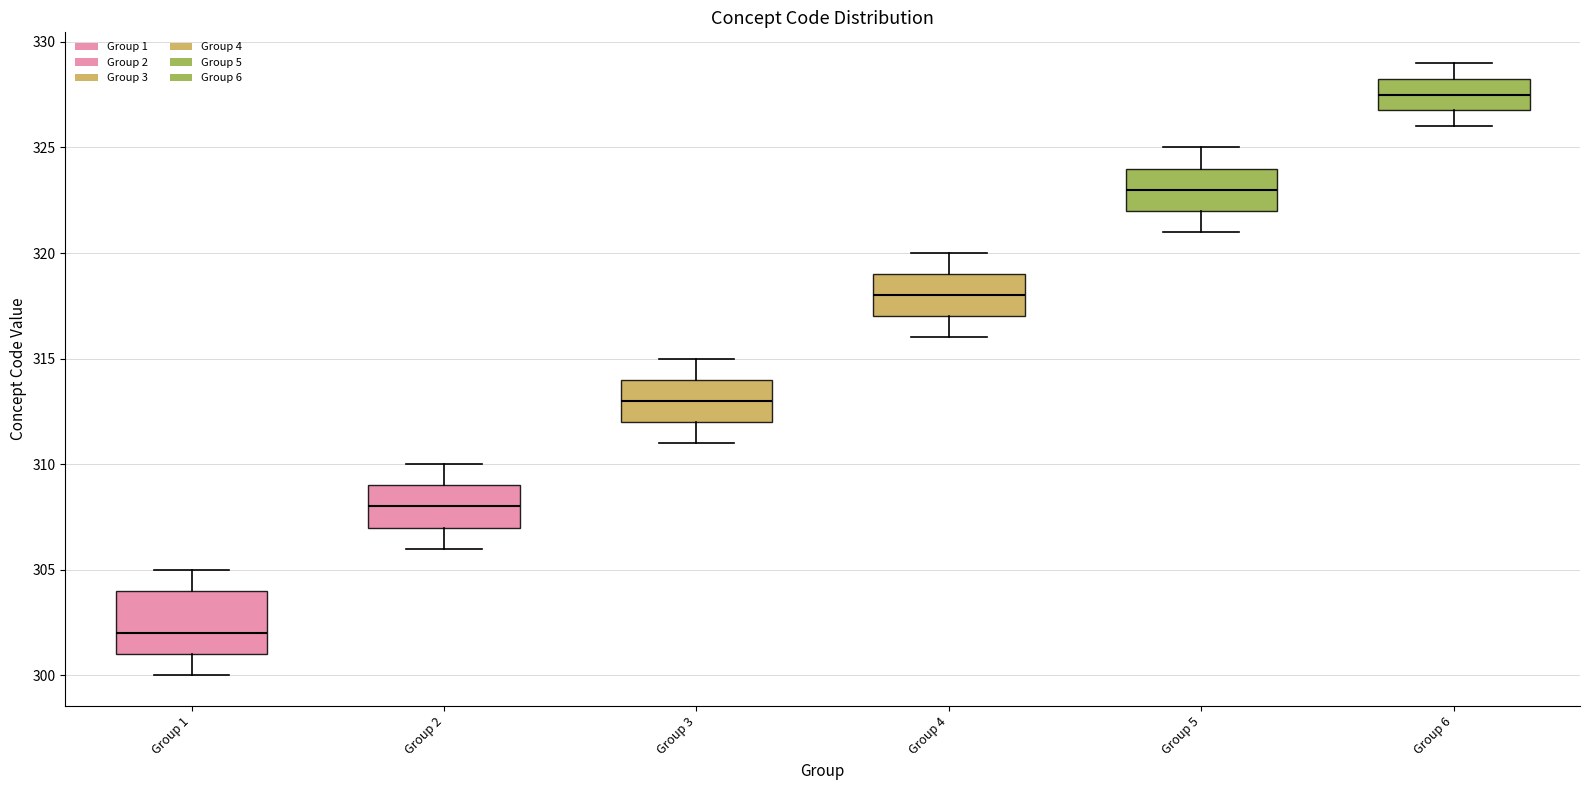

Which box's median line is the highest?

Group 6